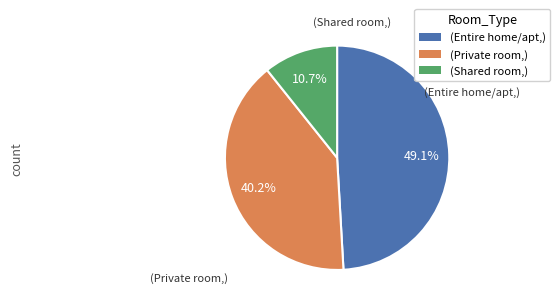

Is there a majority slice in this chart?

No